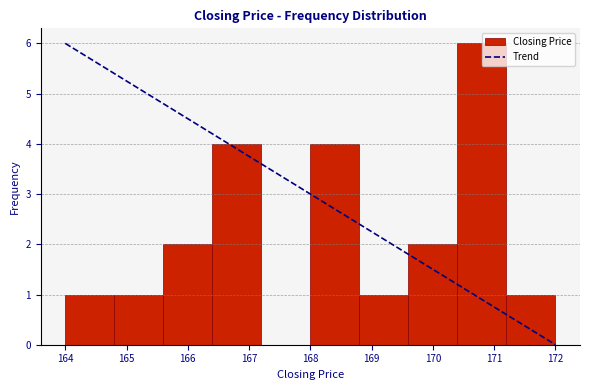

How tall is the bar that spans 169.6 to 170.4 on the x-axis? The values are not printed on the chart, so give them approximately, as read against the axis.

2